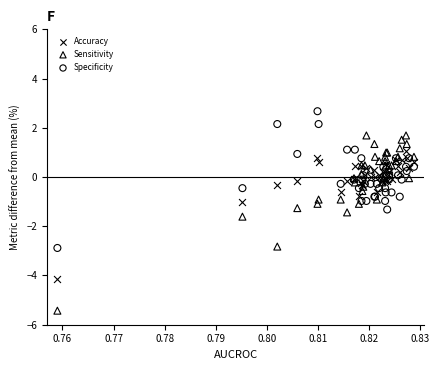

Which series contains the highest Y value?

Specificity